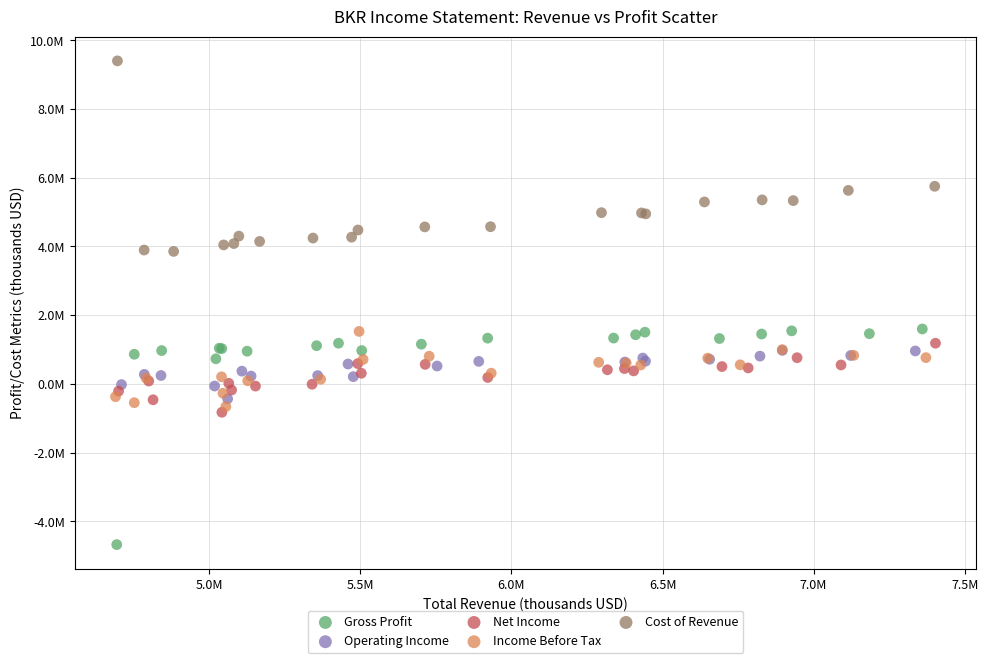

Which series reaches the minimum Y coordinate?

Gross Profit